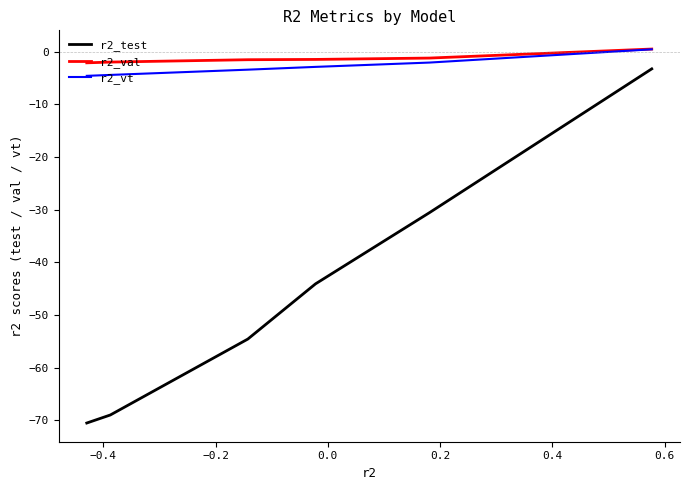

What is the smallest value displayed?

-70.5